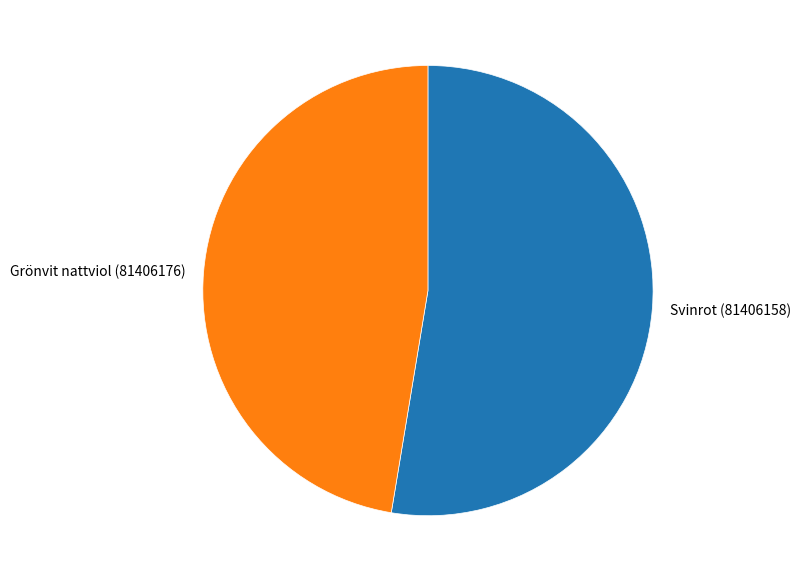

Between Grönvit nattviol (81406176) and Svinrot (81406158), which is larger?

Svinrot (81406158)